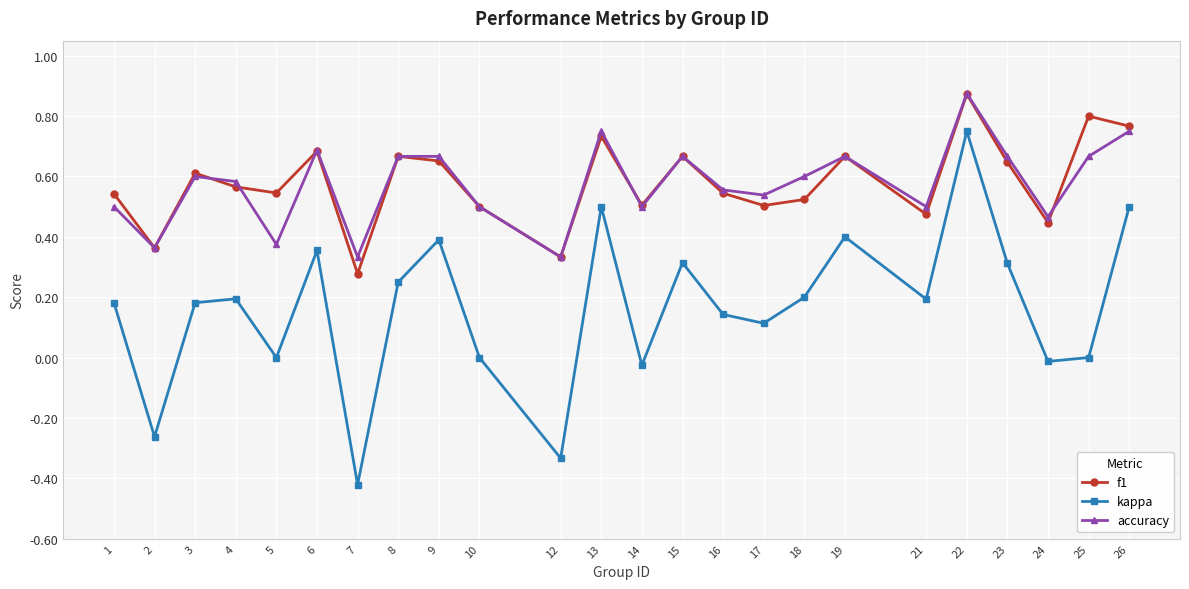

Between 17 and 22, which series saw the biggest shift?

kappa